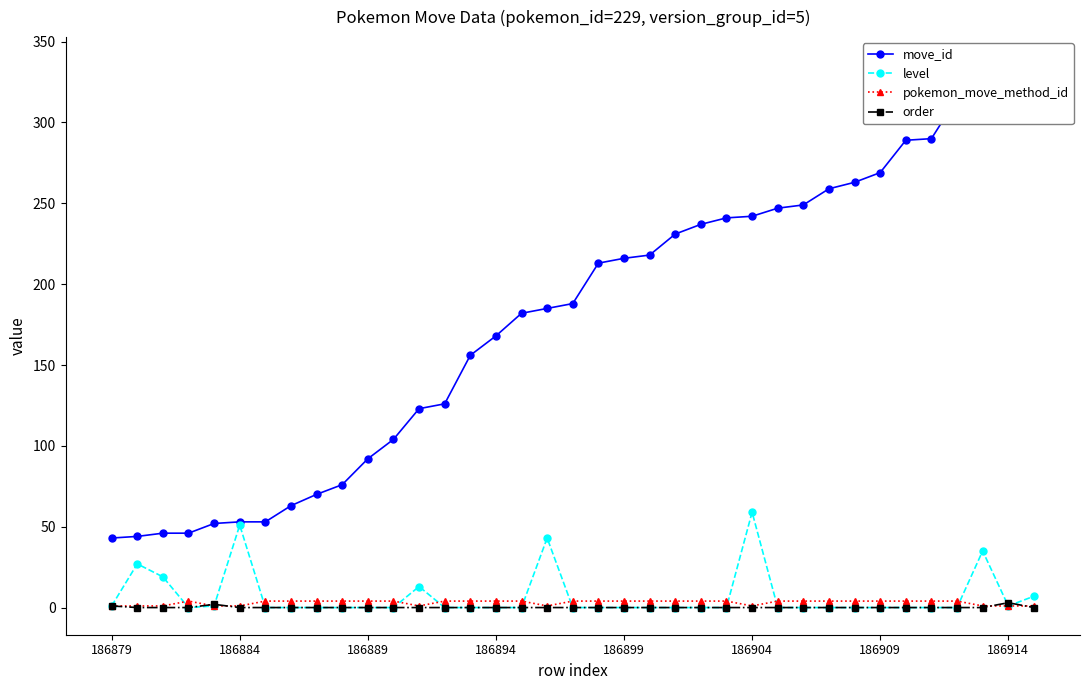

How many interior local valleys does the level series have?

2